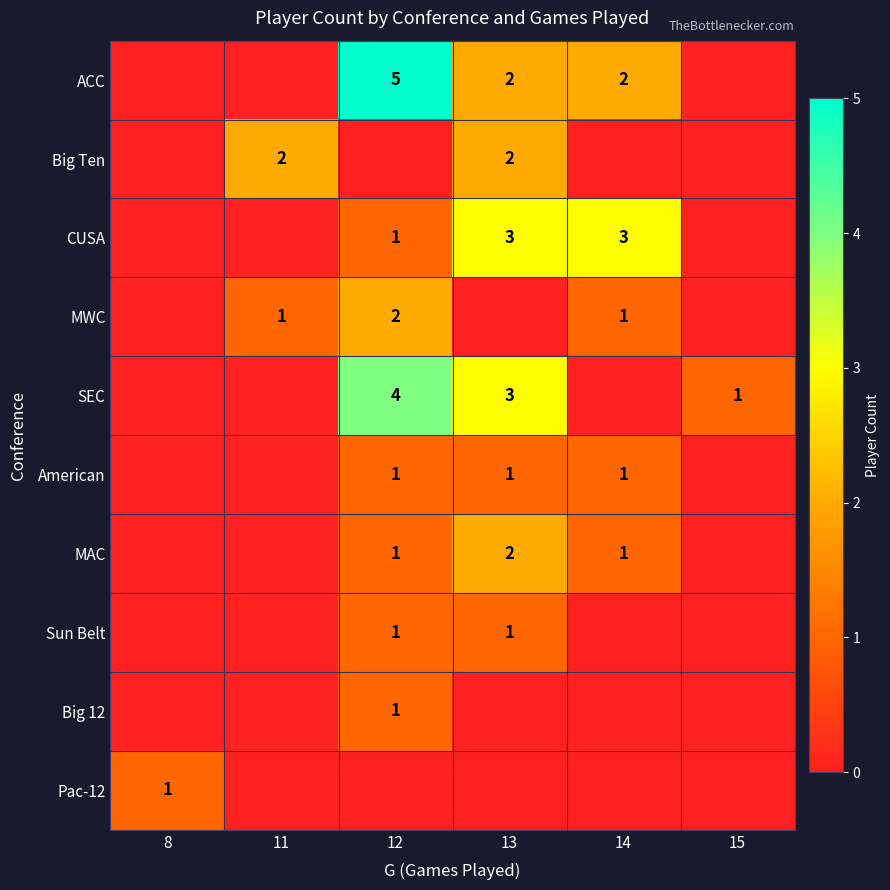

True or false: Sun Belt has a value of 1 at 13.

True